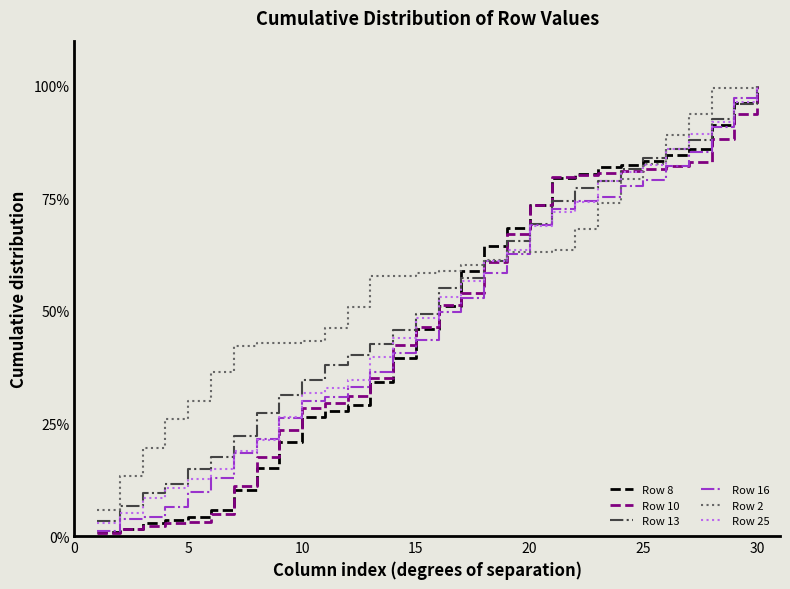

Which series has the largest range (max minus min)?

Row 10